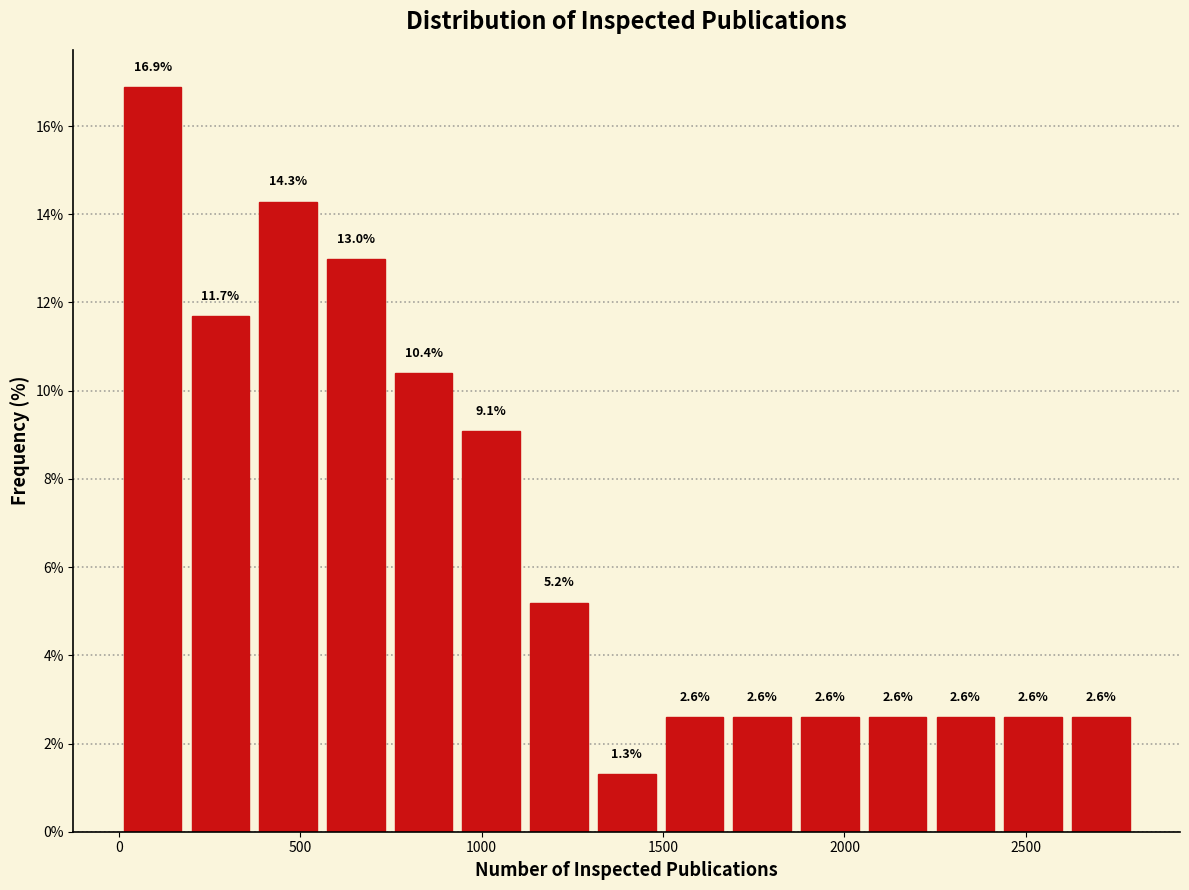

Read against the x-axis, roughly where is the centre of the tallest bar?

100